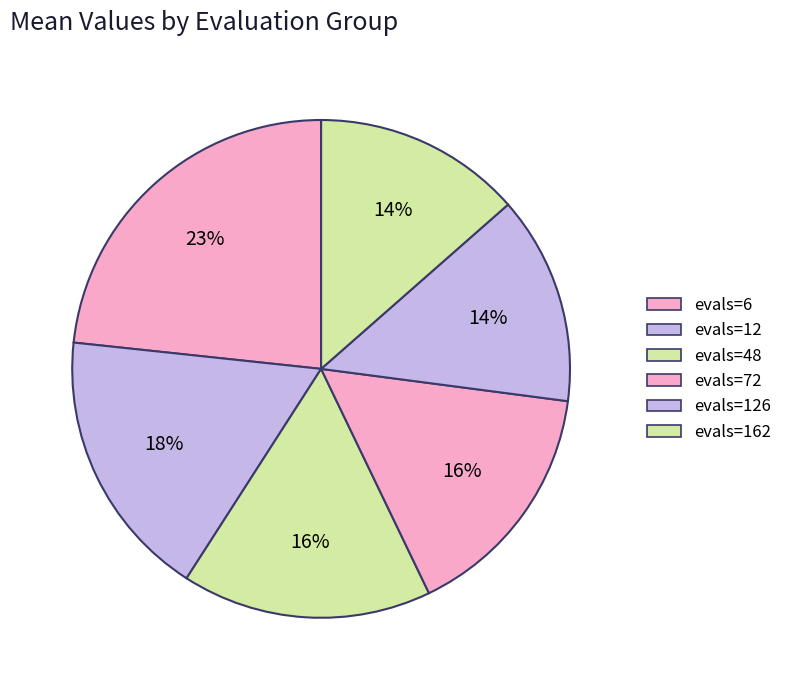

Count the number of slices in the pie.

6